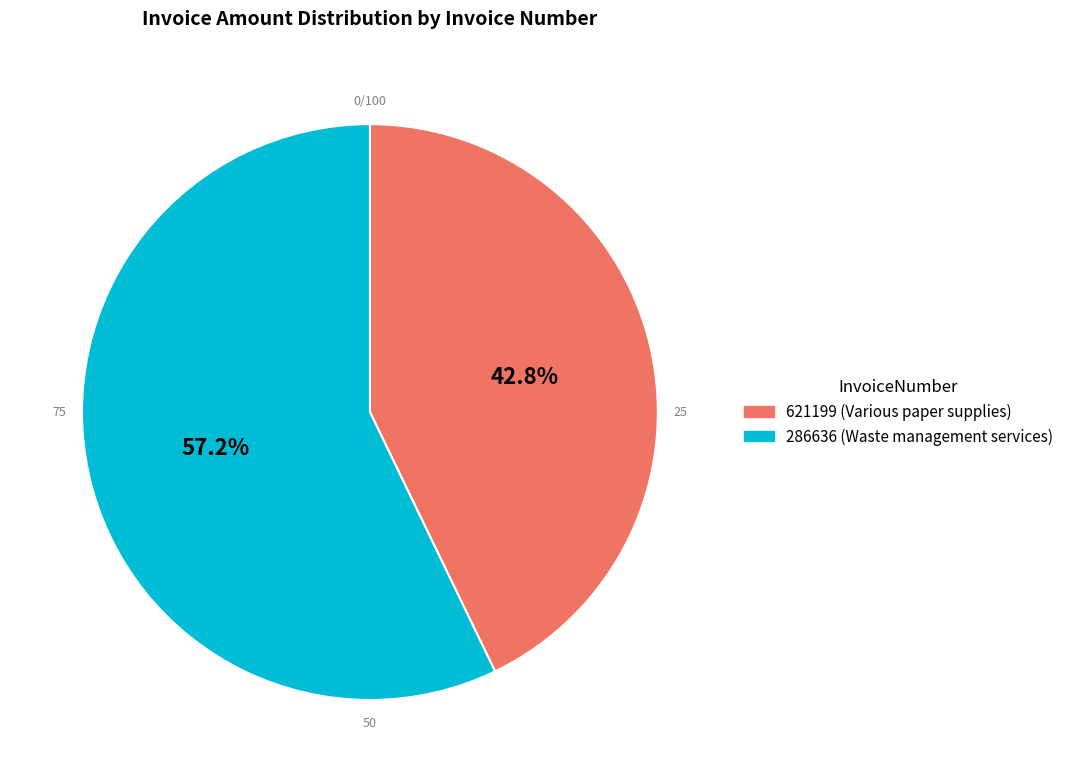

Rank the categories by value from lowest to highest.

621199, 286636